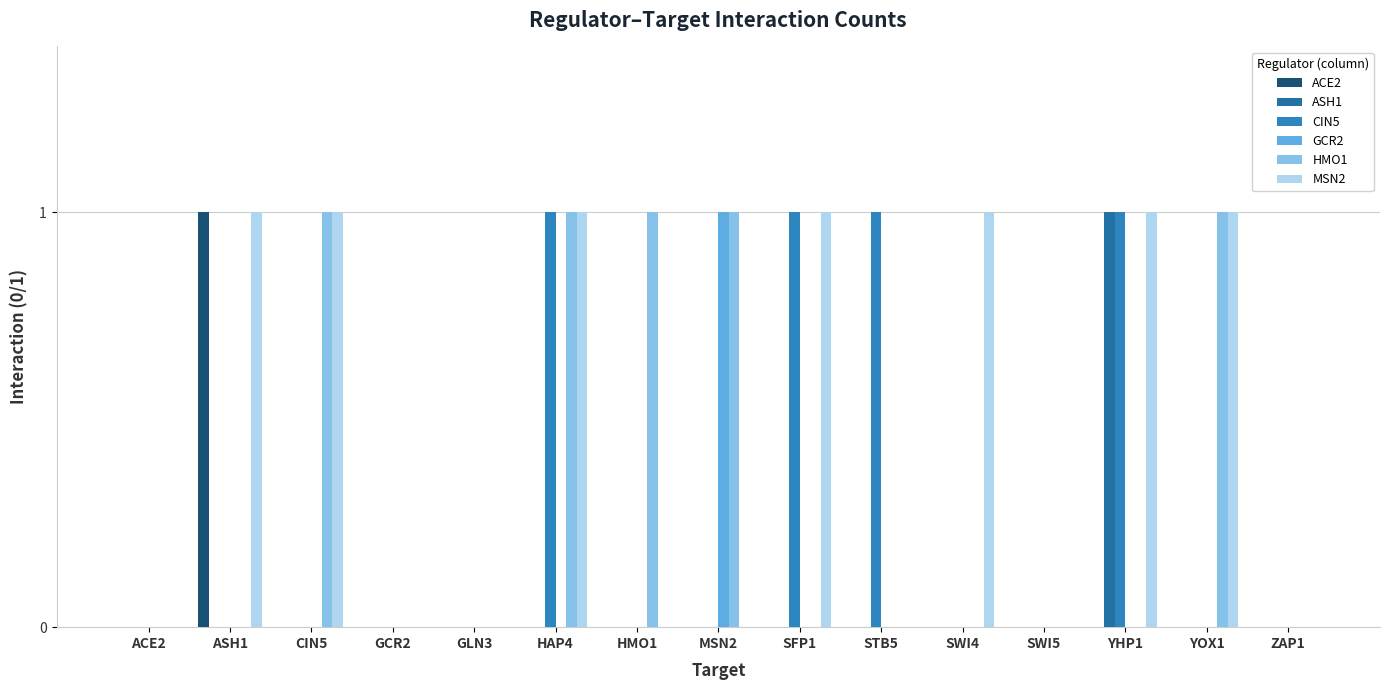

How many data points does each series have?

15